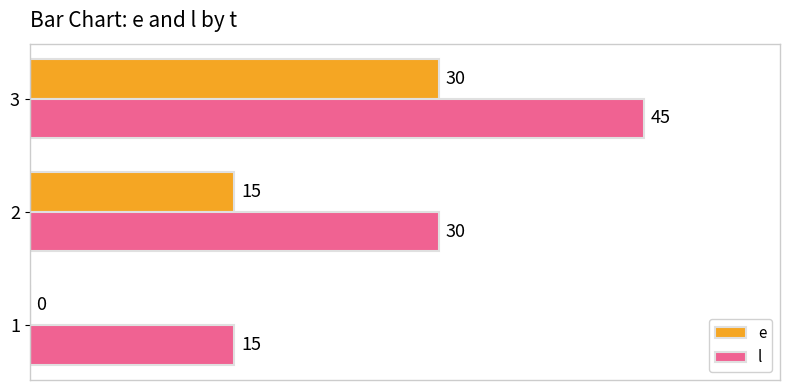

Is the value of e at 2 greater than the value of l at 3?

No